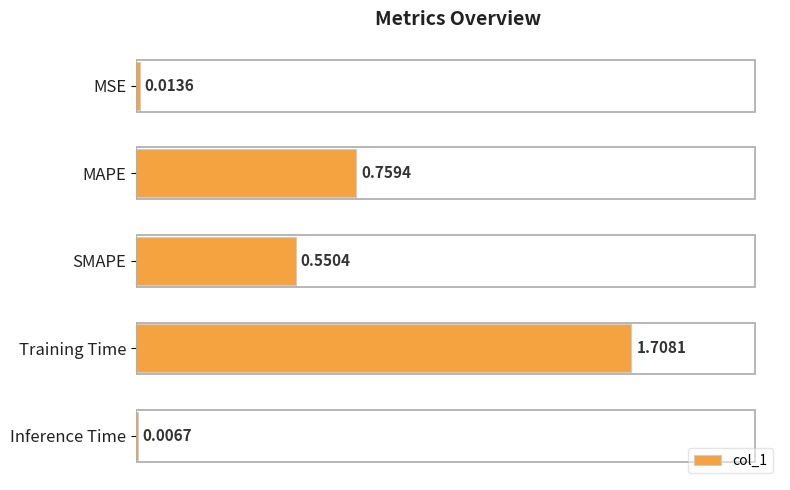

Between MAPE and MSE, which is larger?

MAPE